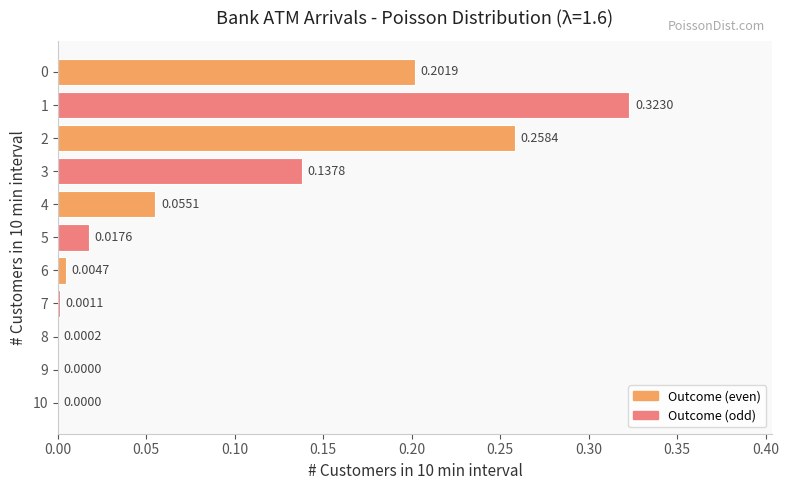

What is the sum of the values at 0 and 2?

0.5